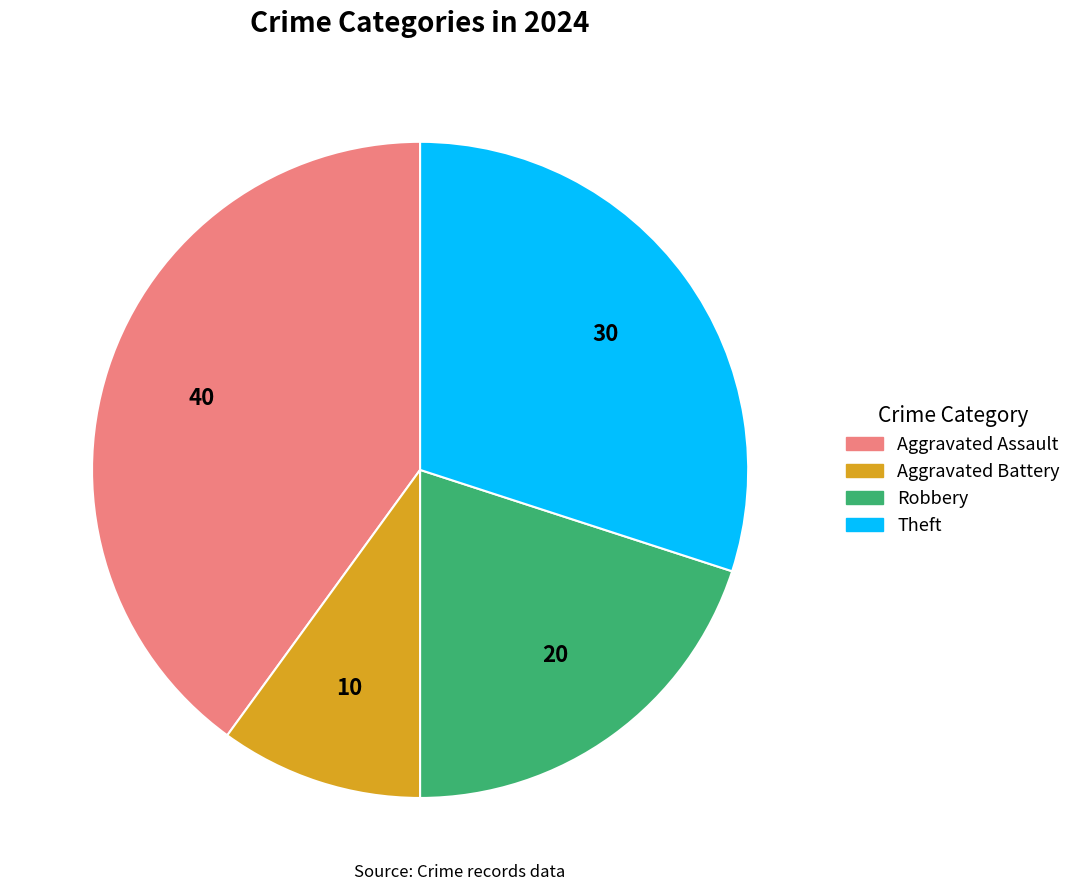

Does Robbery represent more than half of the total?

No